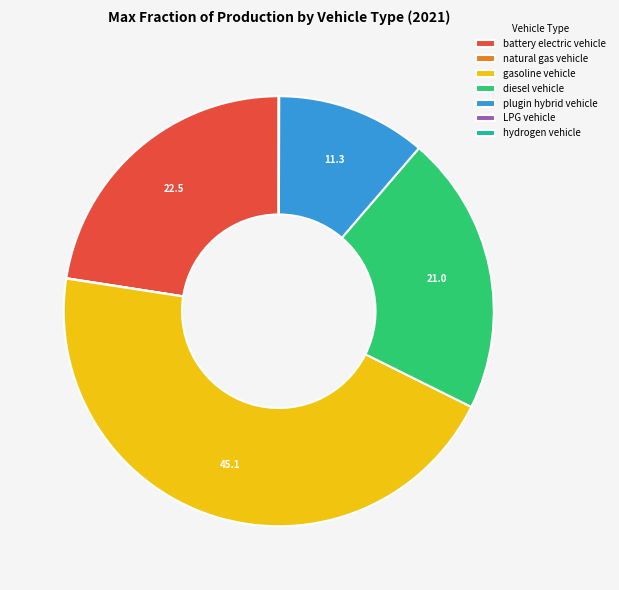

Does diesel vehicle represent more than half of the total?

No